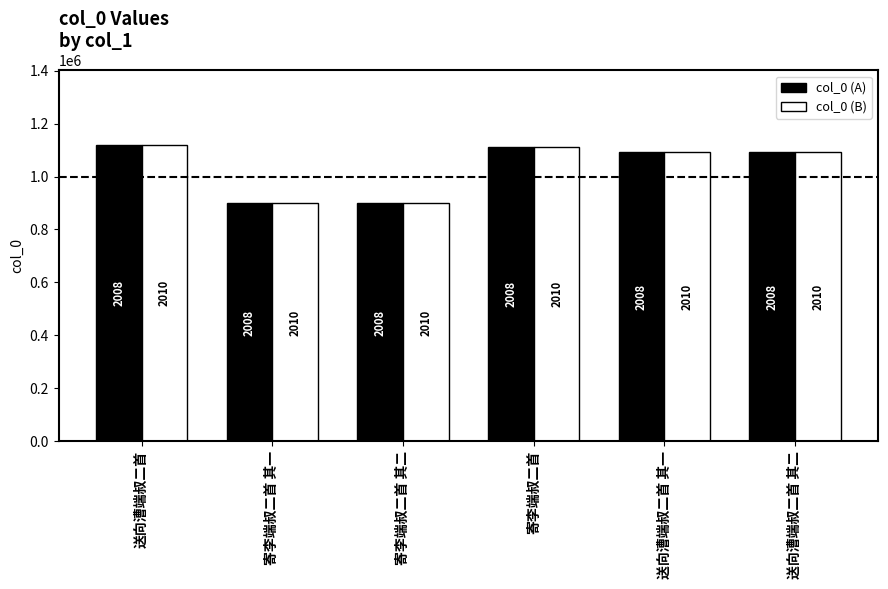

What are all the series names shown in the legend?

col_0 (A), col_0 (B)